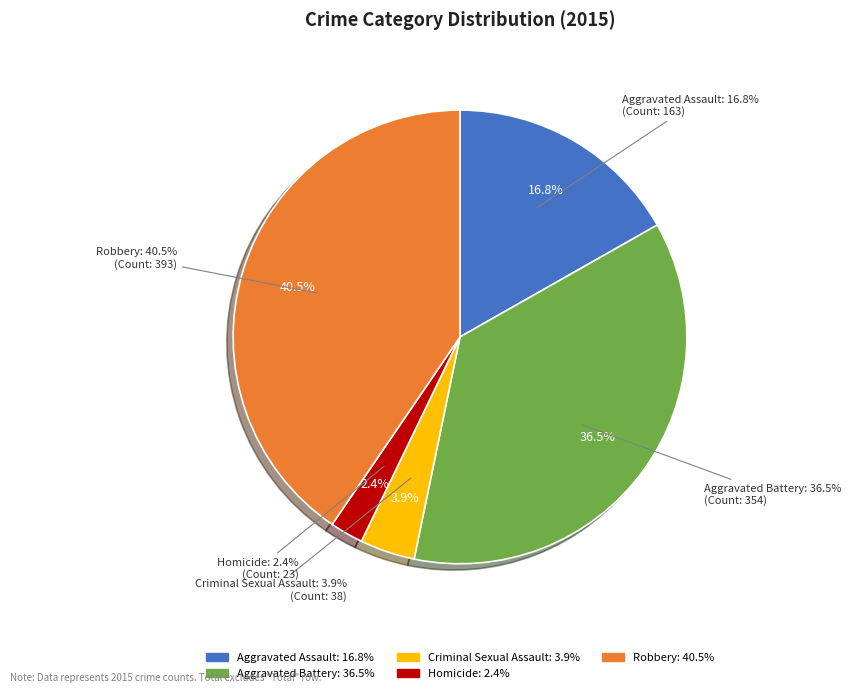

Is there any slice that represents more than half of the pie?

No